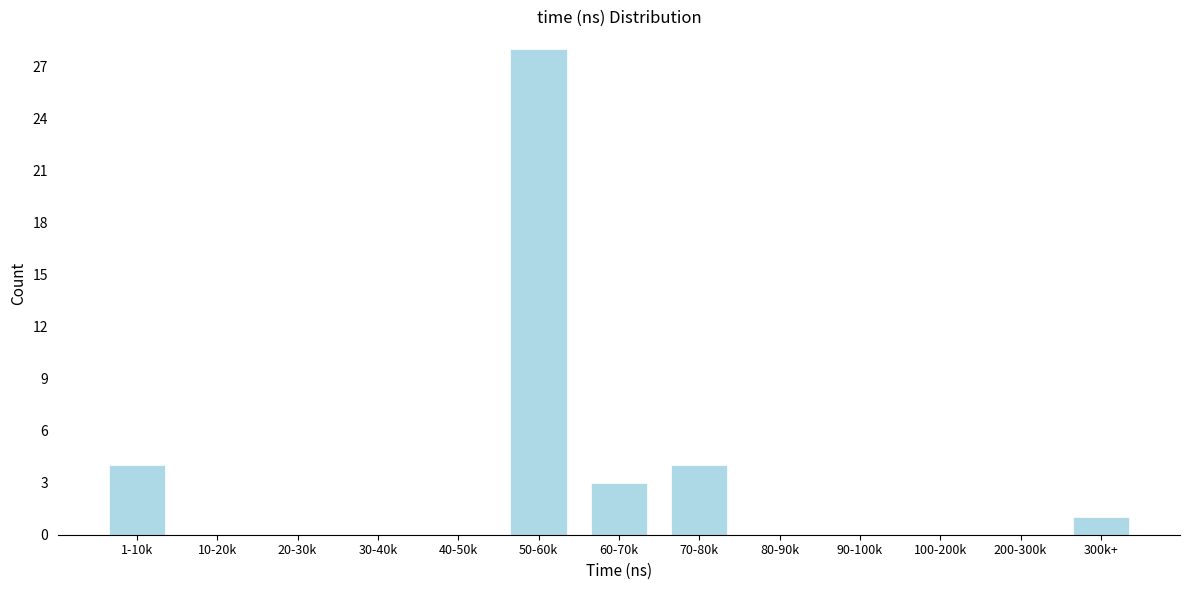

Reading right to left, transcribe all the data shown in this chart.

300k+=1	200-300k=0	100-200k=0	90-100k=0	80-90k=0	70-80k=4	60-70k=3	50-60k=28	40-50k=0	30-40k=0	20-30k=0	10-20k=0	1-10k=4